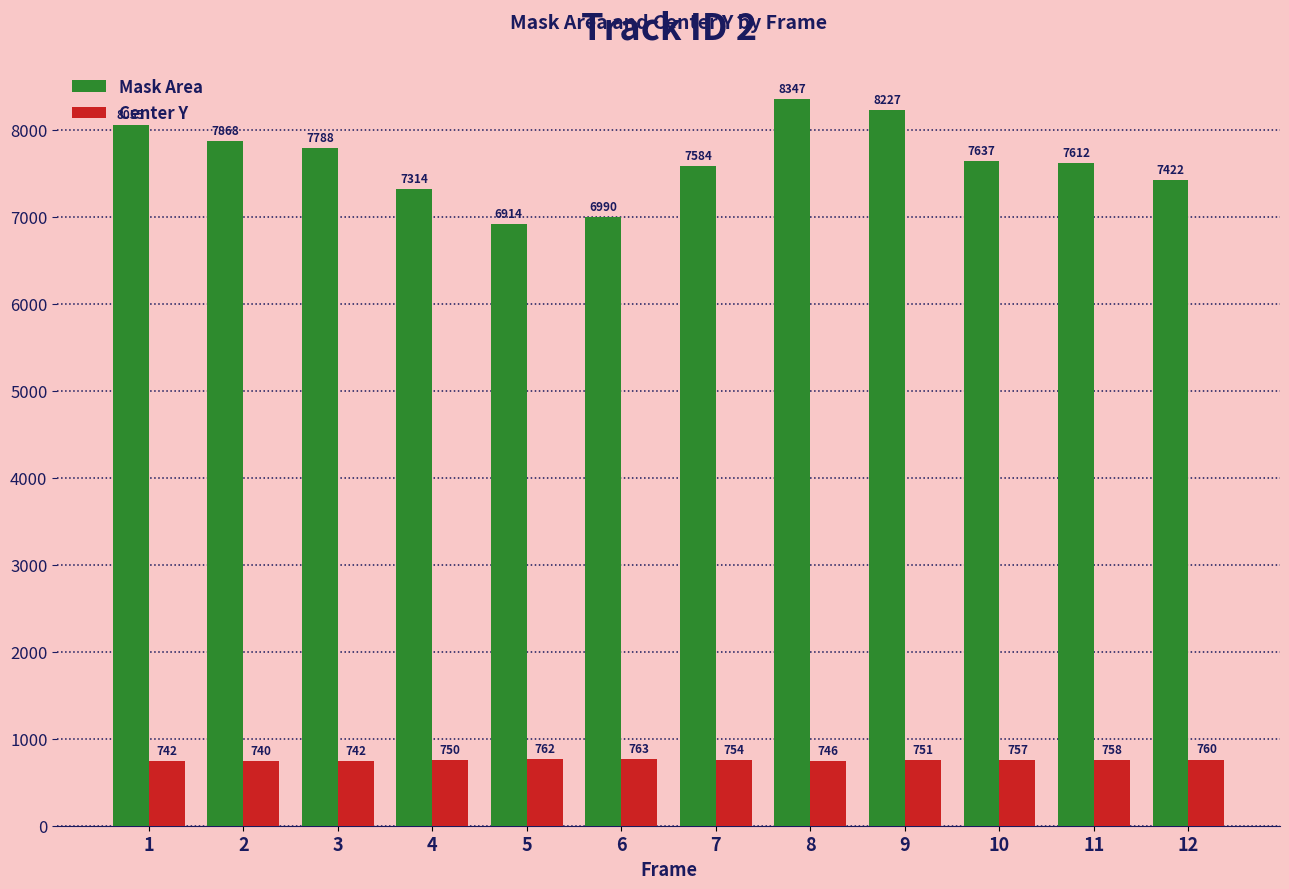

How many bars are there in total?

24